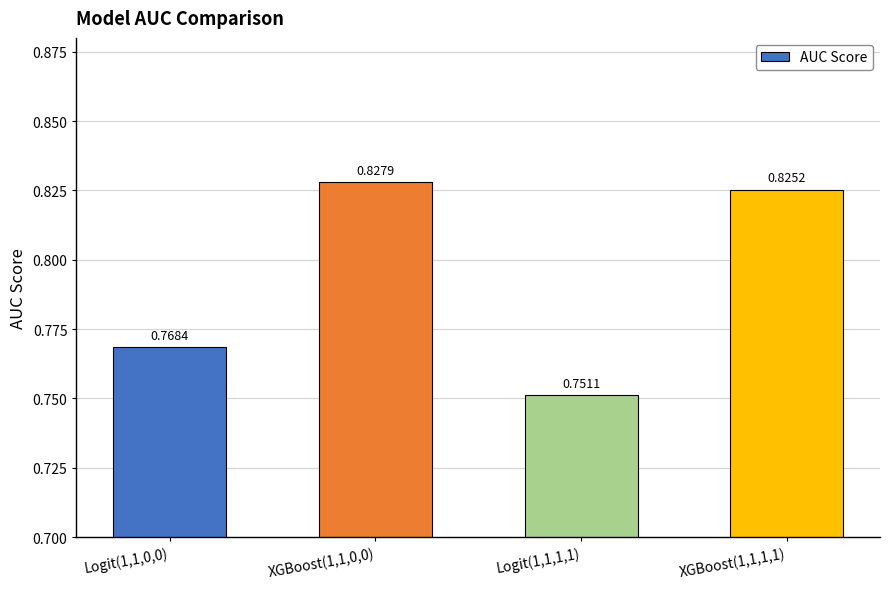

Which category has the lowest value across all series?

Logit(1,1,1,1)